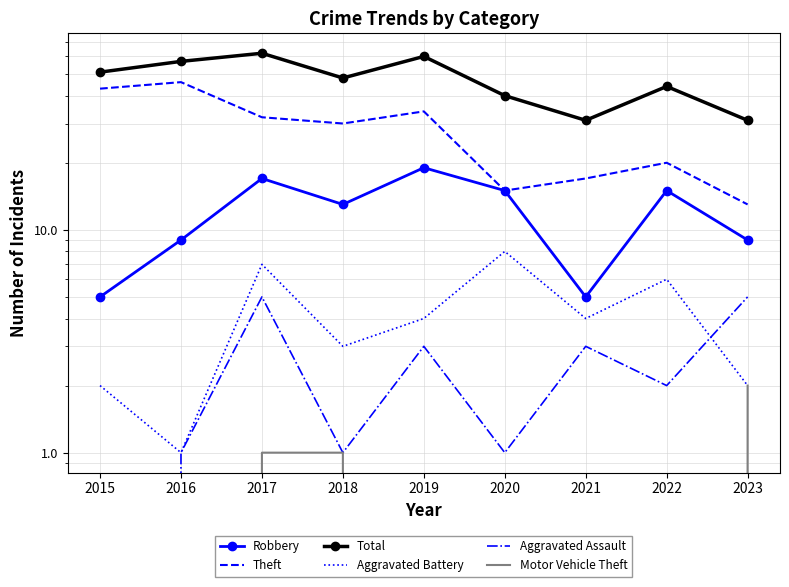

What are all the series names shown in the legend?

Robbery, Theft, Total, Aggravated Battery, Aggravated Assault, Motor Vehicle Theft